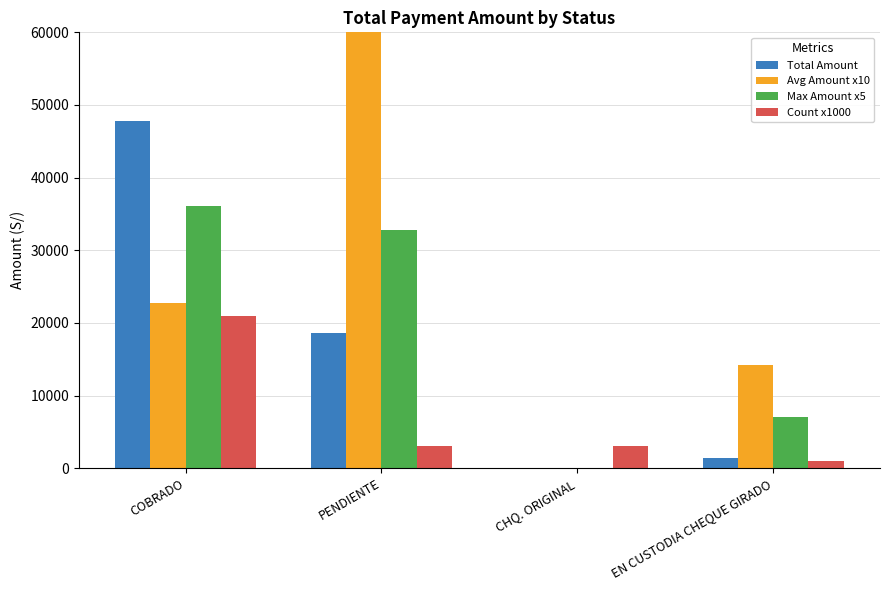

How many categories are shown in the chart?

4